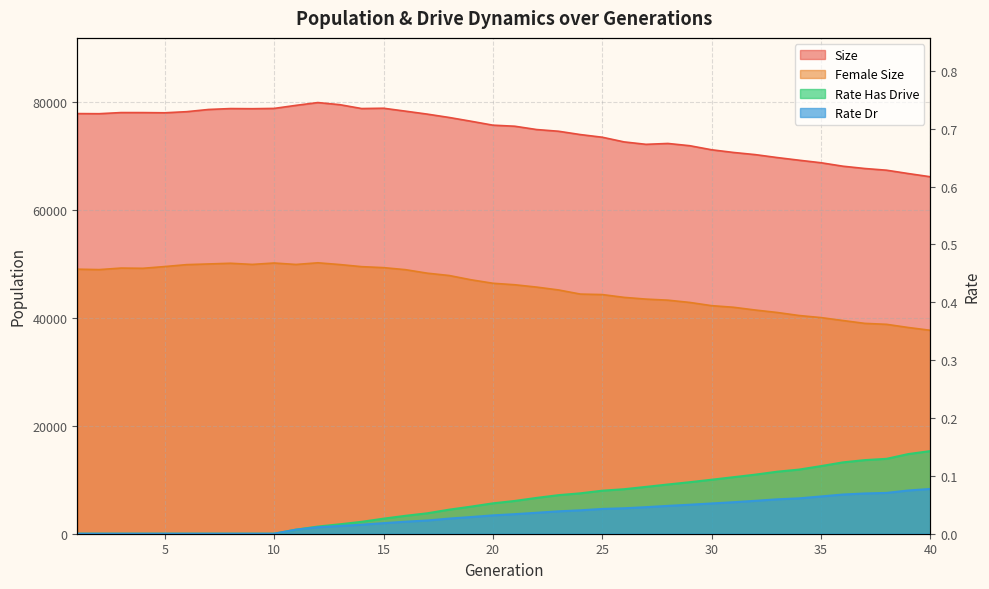

True or false: size has more than 2 points higher than both neighbors.

True